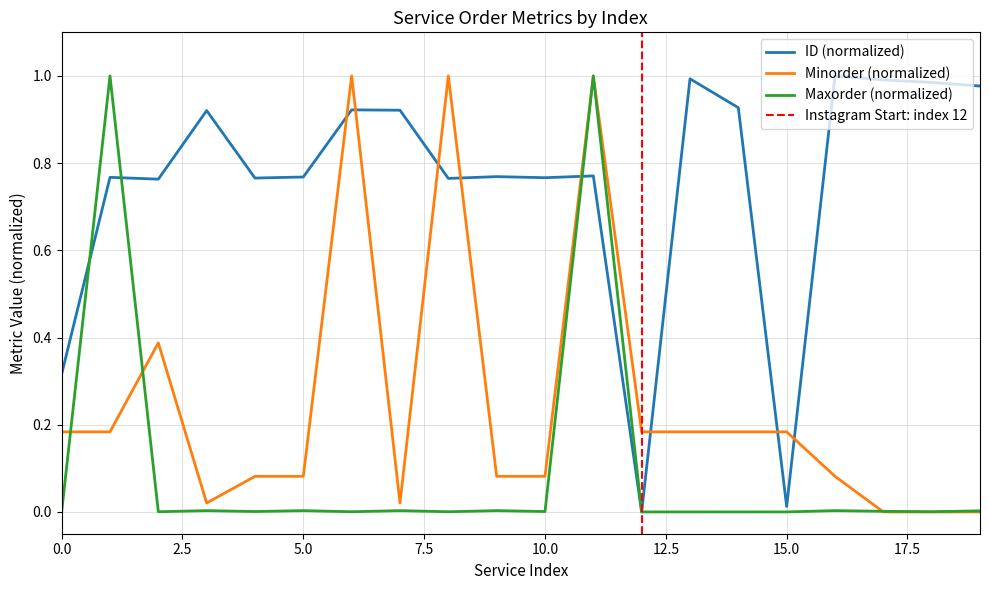

What is the label of the 14th point from the left?

13